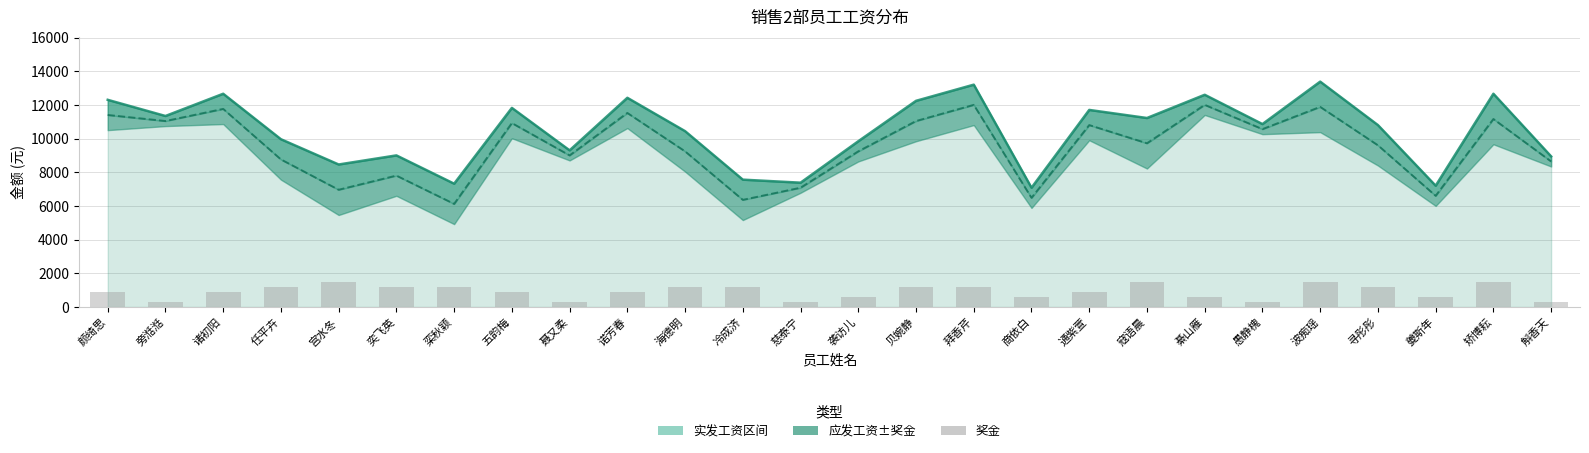

What is the average value of the 应发工资 series?

9526